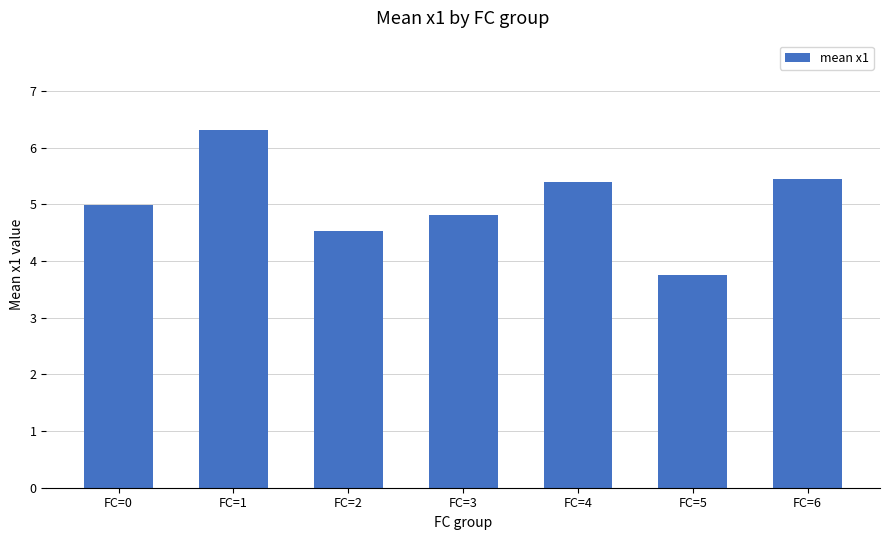

What is the value of the 2nd bar from the left?

6.3